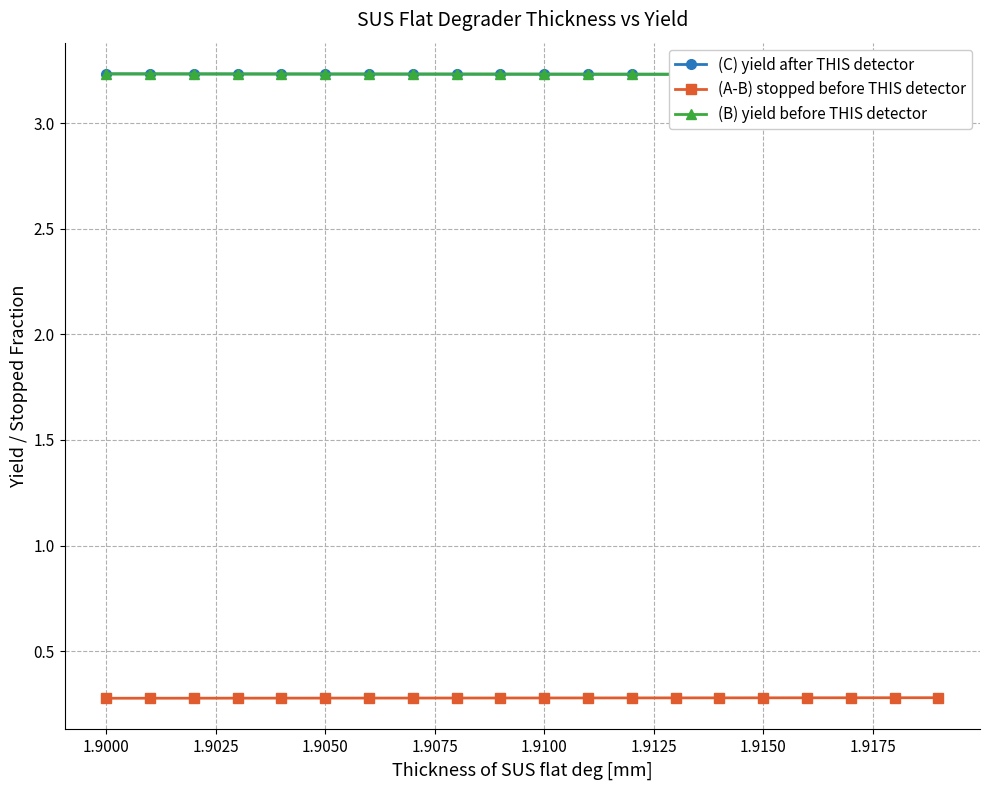

Count the (B) yield before THIS detector values in the range 3 to 4.

20